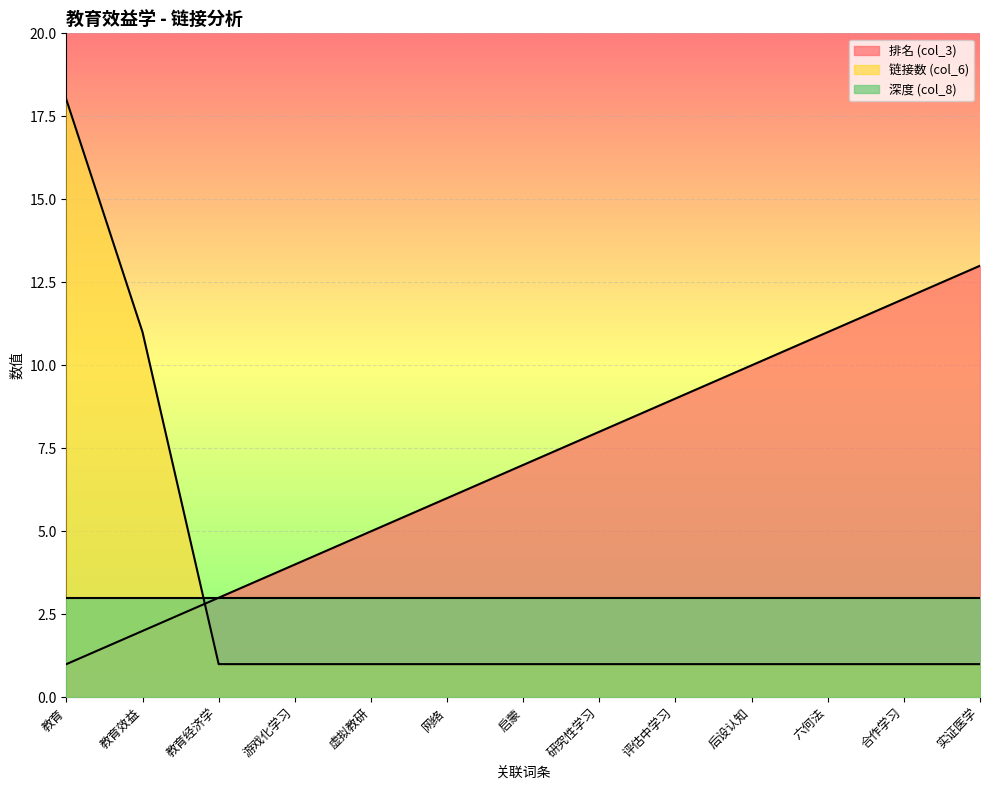

Which category has the highest value across all series?

教育